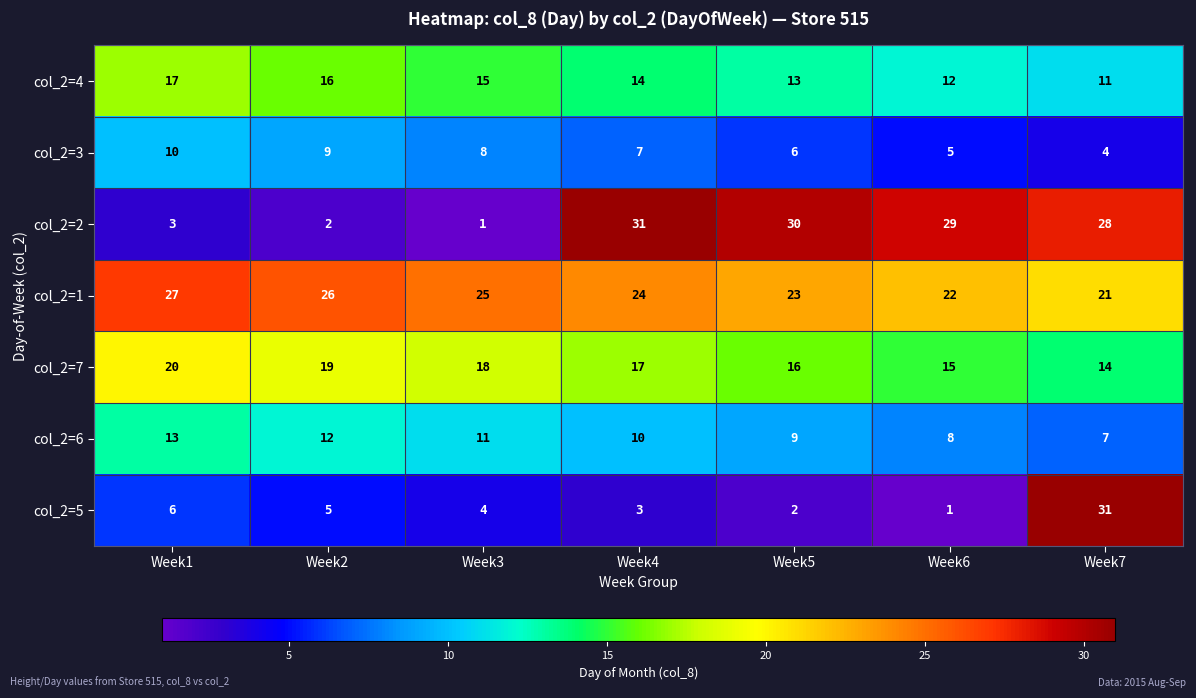

What is the difference between the maximum and minimum values in the col_2=2 series?

30